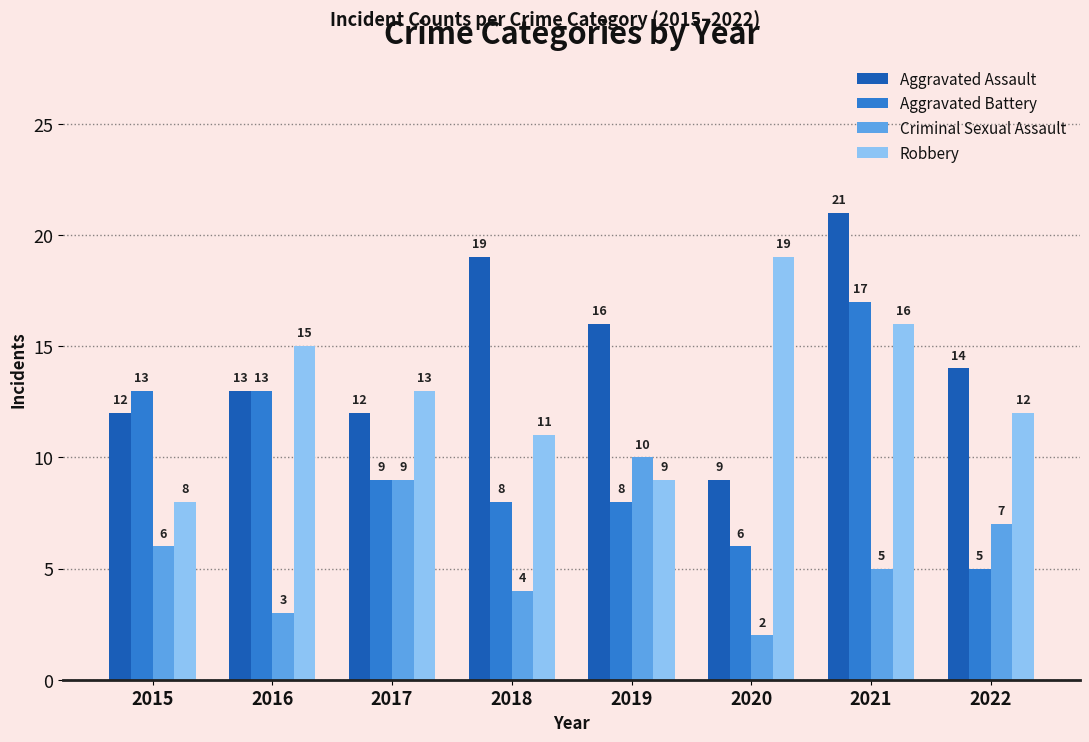

At how many categories does at least one series exceed 6?

8